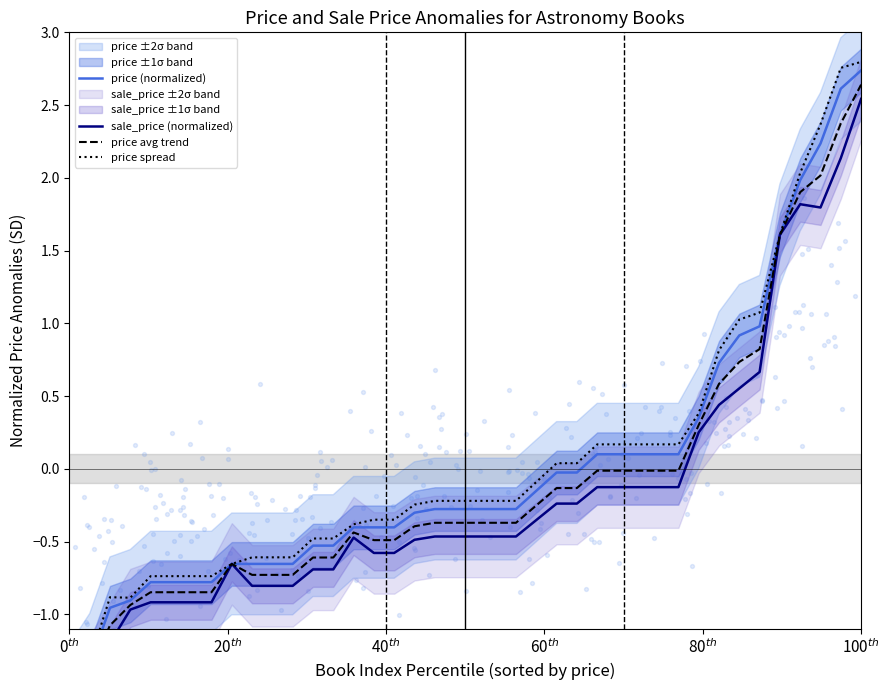

Which series has the widest spread of Y values?

price spread